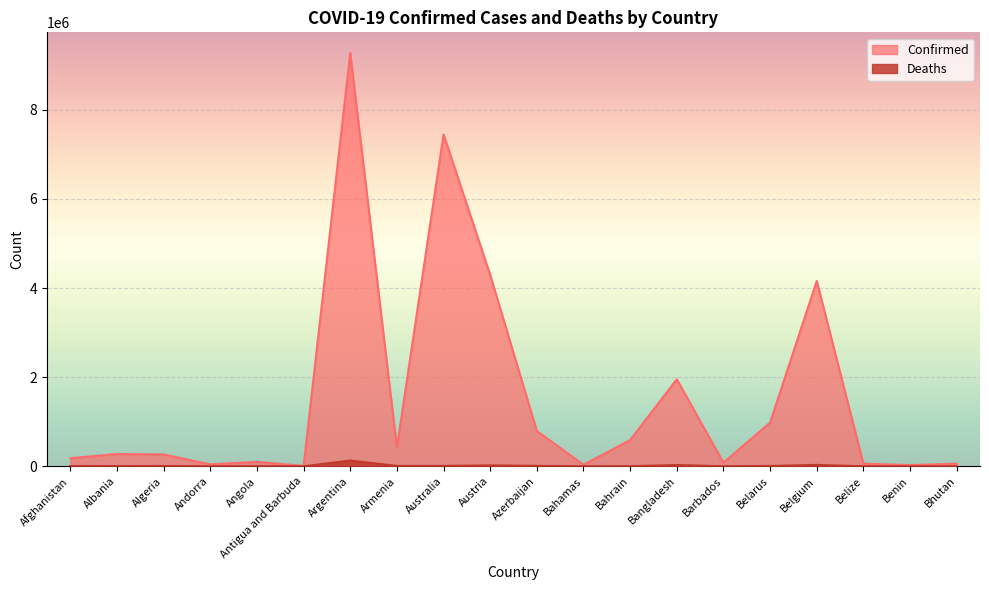

Rank the series by their maximum value, from highest to lowest.

Confirmed, Deaths